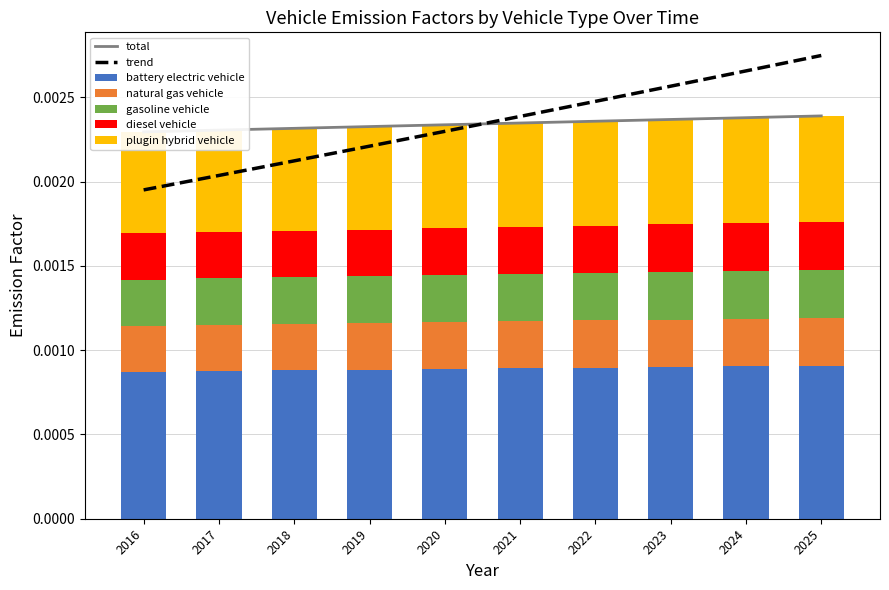

How many natural gas vehicle values are between 0 and 1?

10